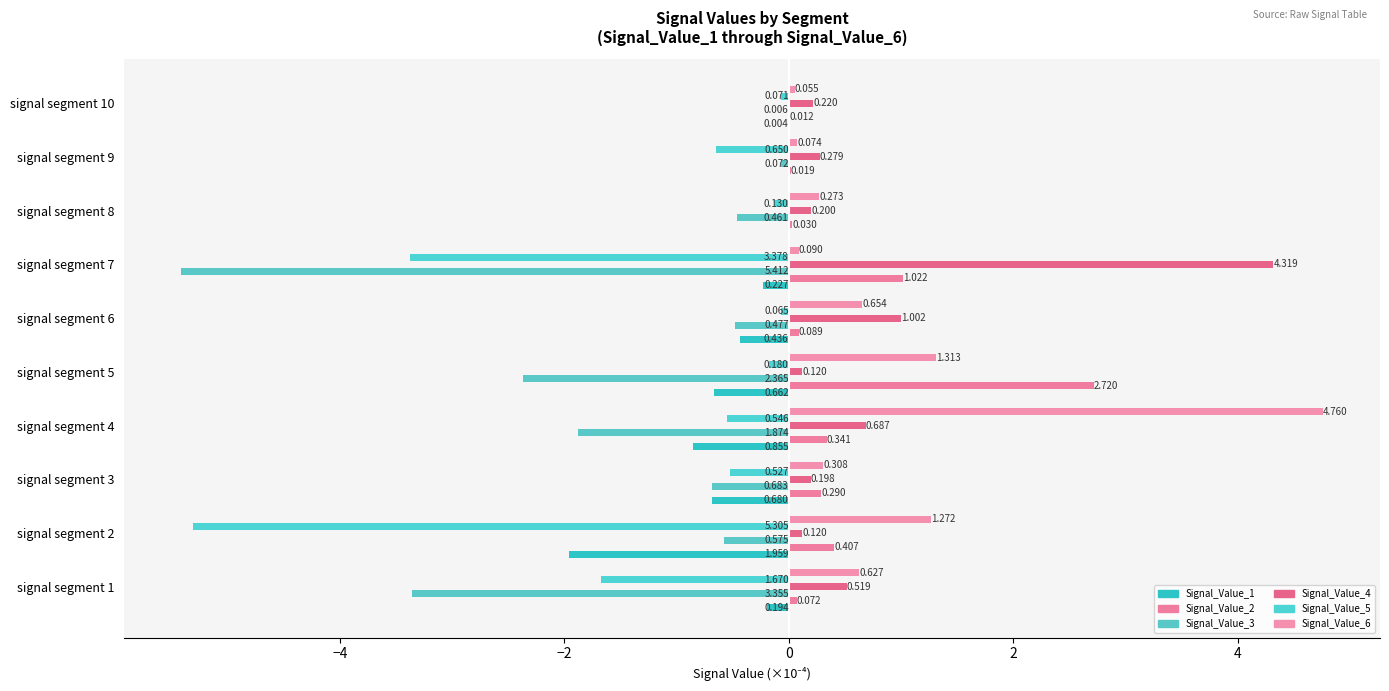

How many data points does each series have?

10